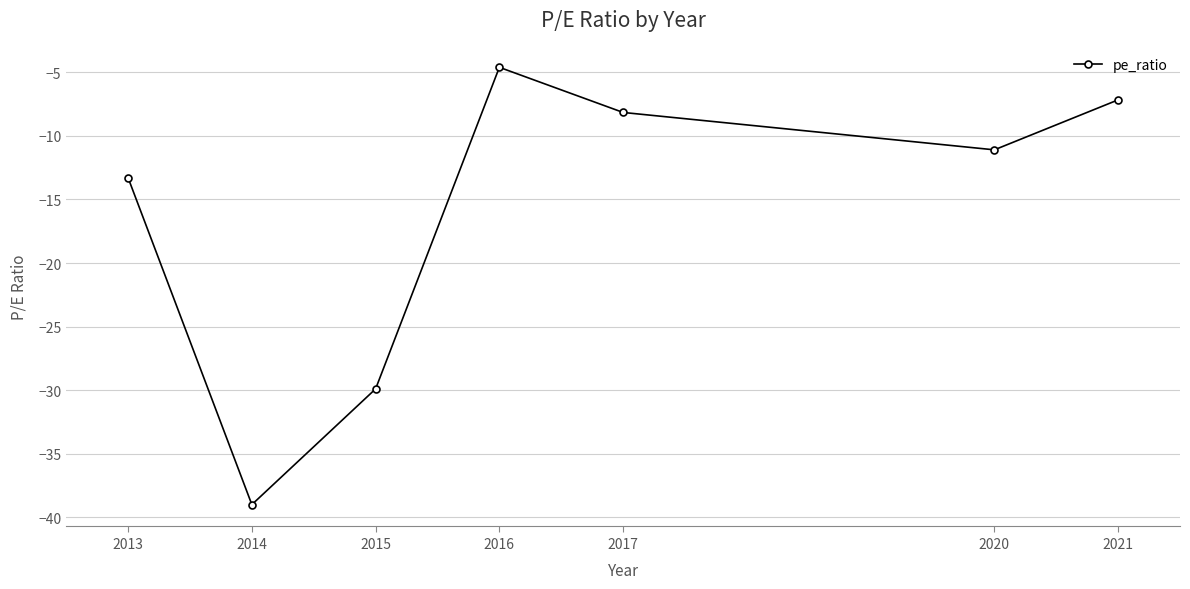

Reading right to left, extract all data points from this chart.

-7.2	-11.1	-8.2	-4.6	-29.9	-39.0	-13.3